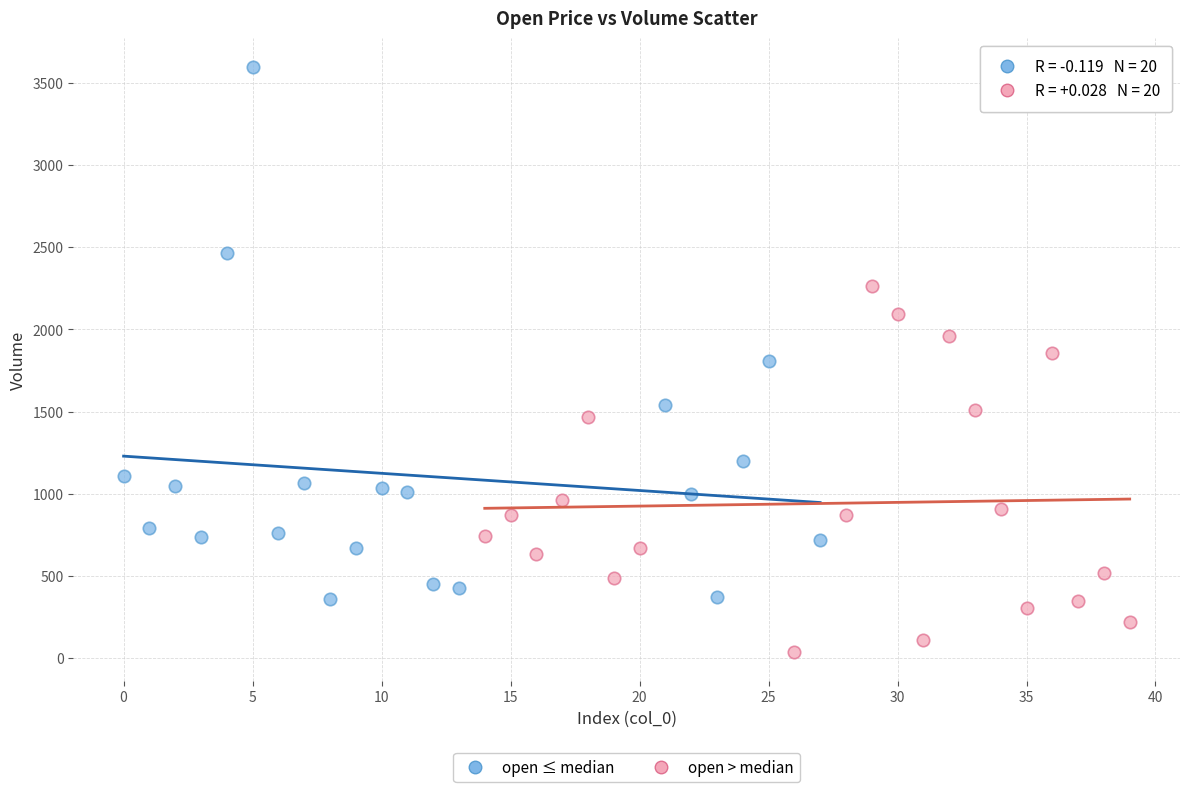

Which series contains the highest Y value?

open ≤ median